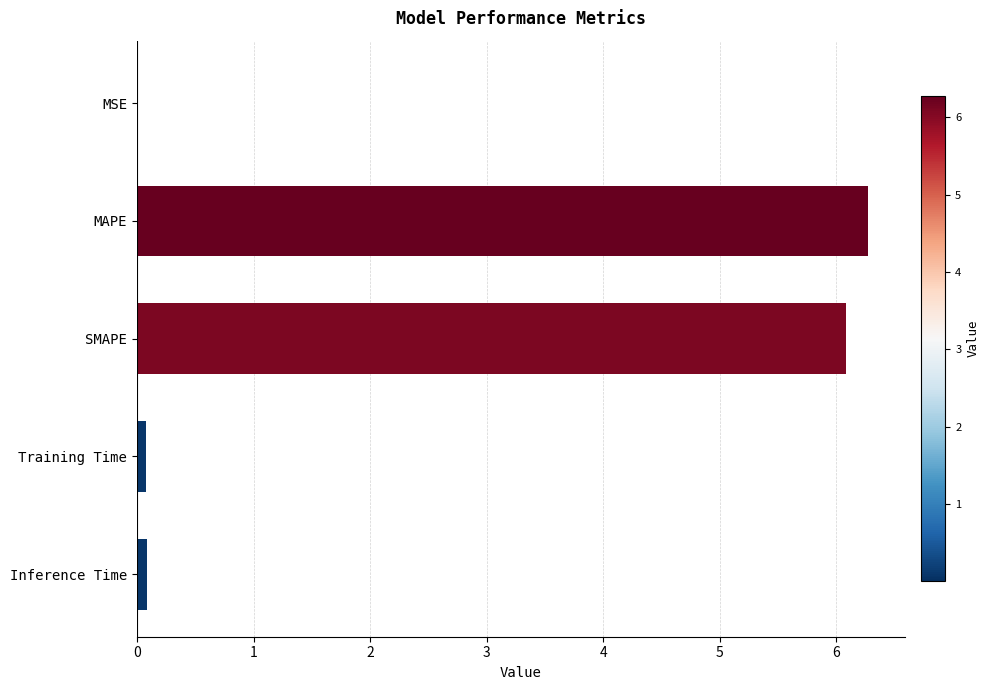

Which label corresponds to the largest value in the chart?

MAPE